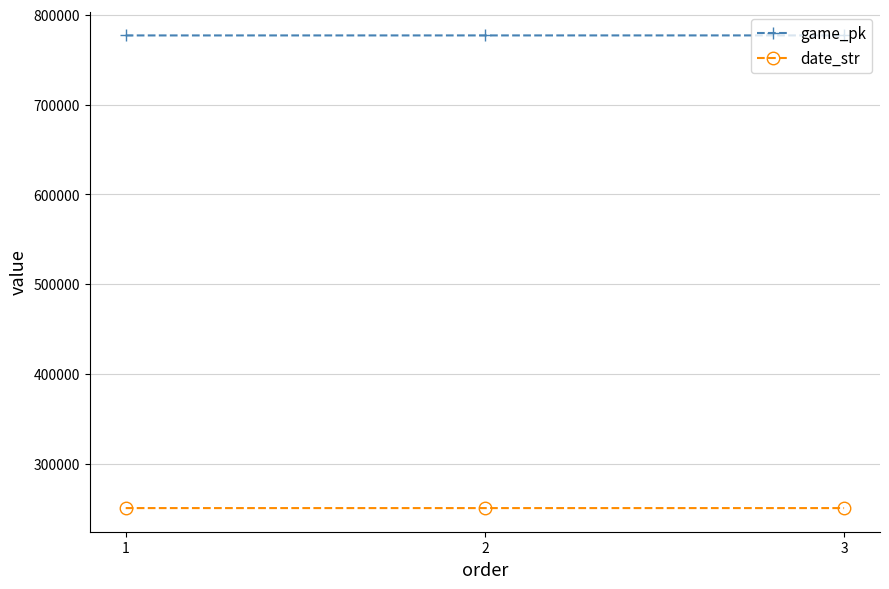

What is the value of the date_str point at the 3rd from the left?

250718